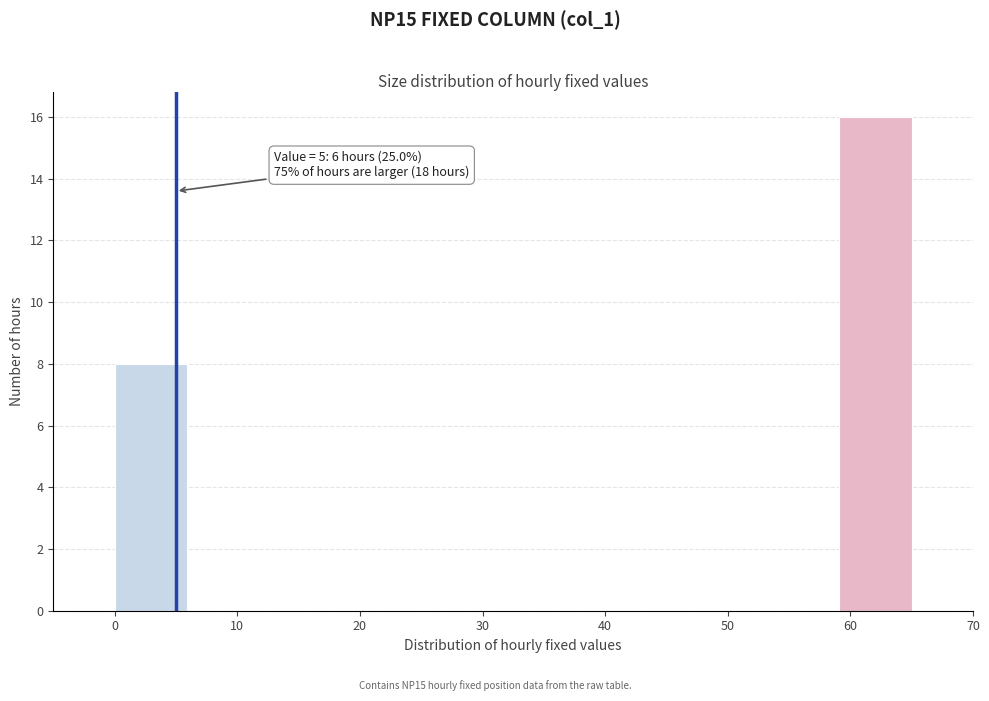

Over which range of the x-axis is the bar tallest?

59 to 65